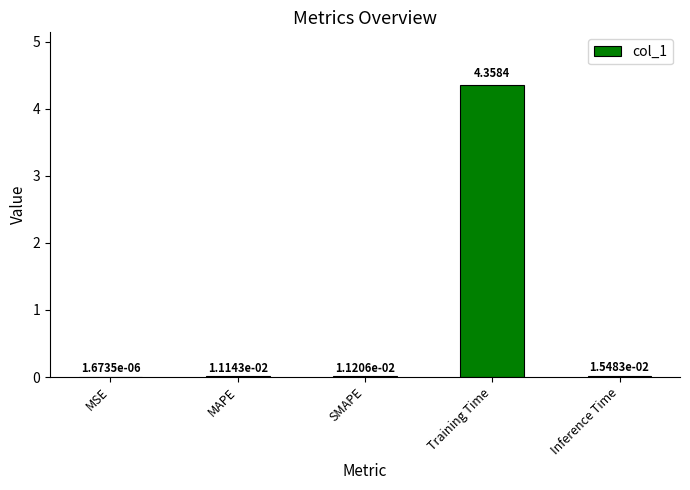

Which label corresponds to the largest value in the chart?

Training Time